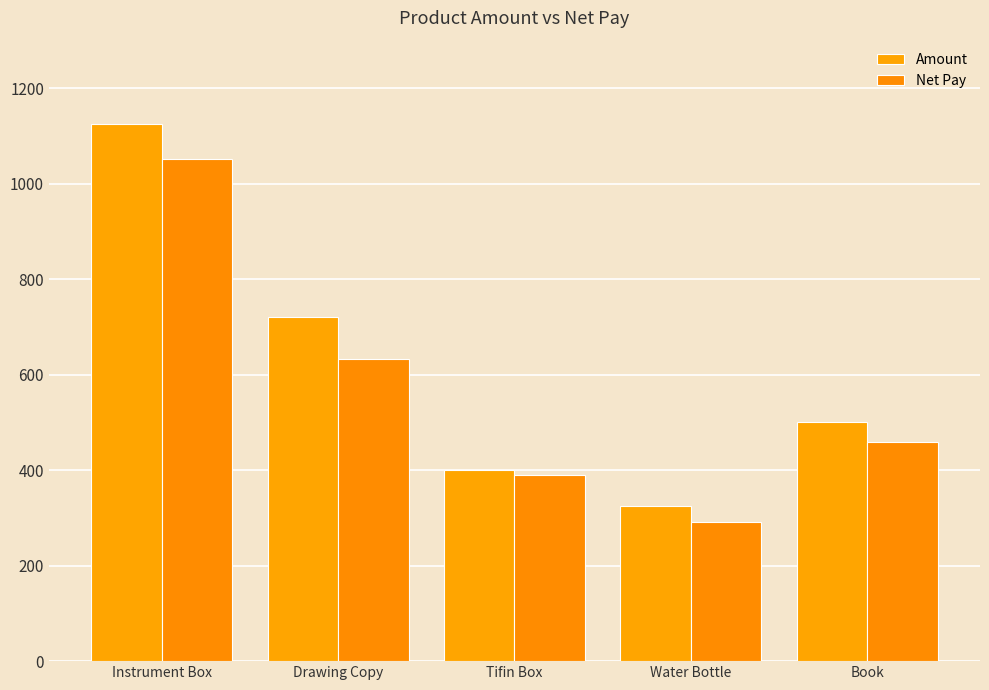

What is the maximum value for Amount?

1125.0